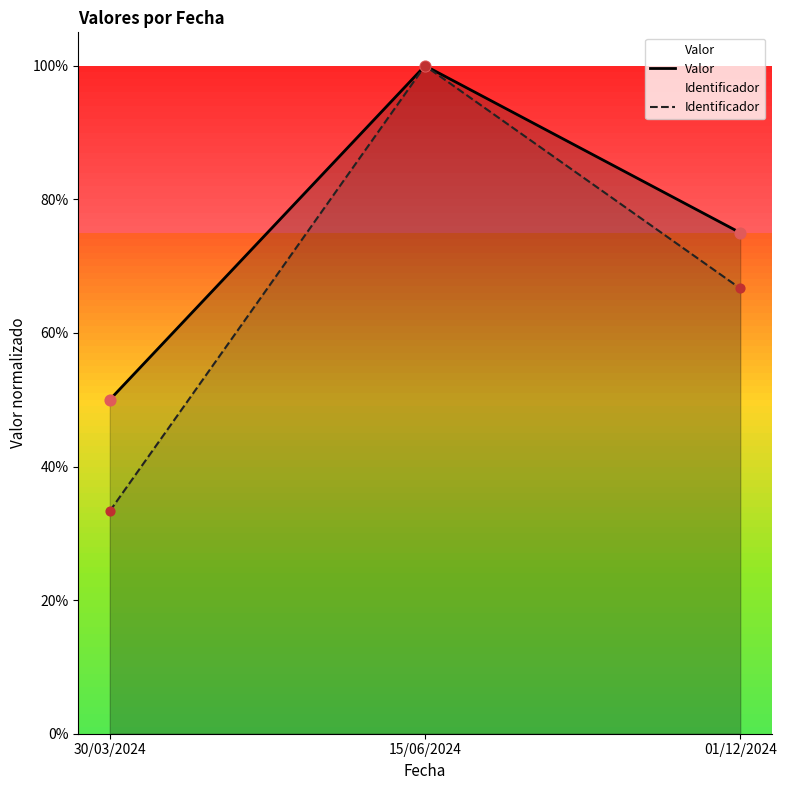

What are all the series names shown in the legend?

Valor, Identificador